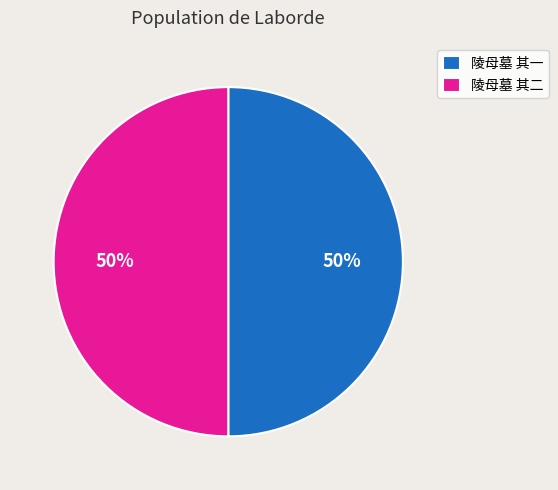

What is the ratio of the value at 陵母墓 其一 to the value at 陵母墓 其二?

1.0